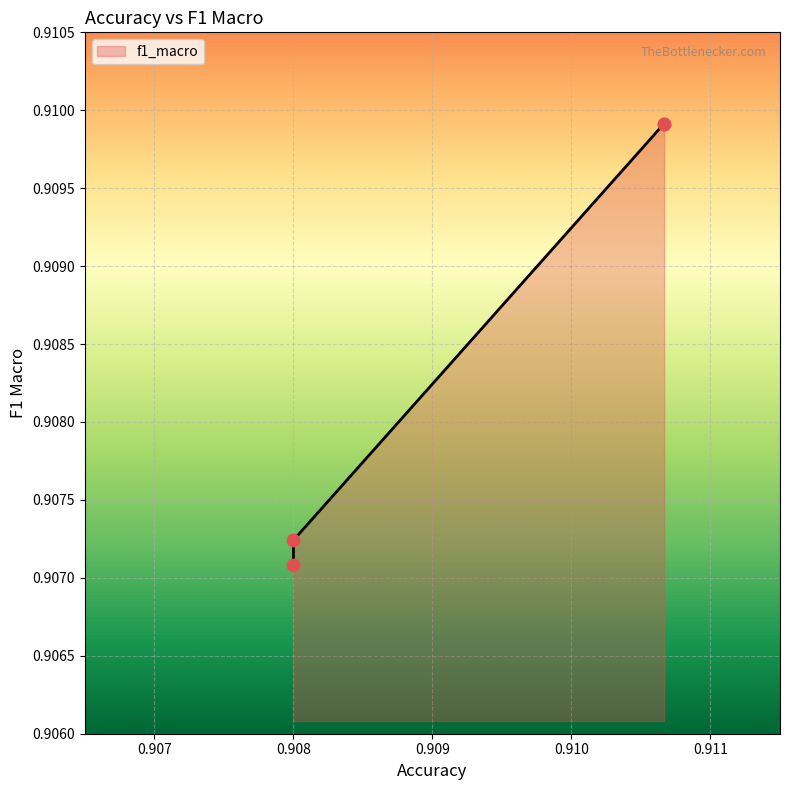

Which has a higher value, 0.908 or 0.908?

0.908